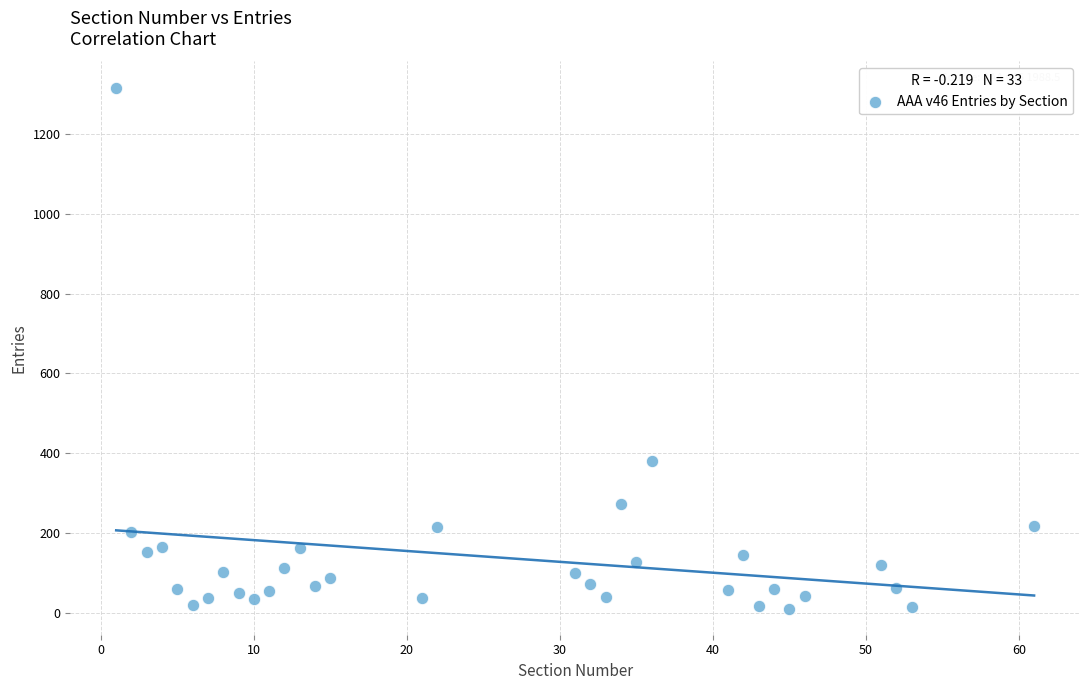

What is the range of Y values (max minus min)?

1305